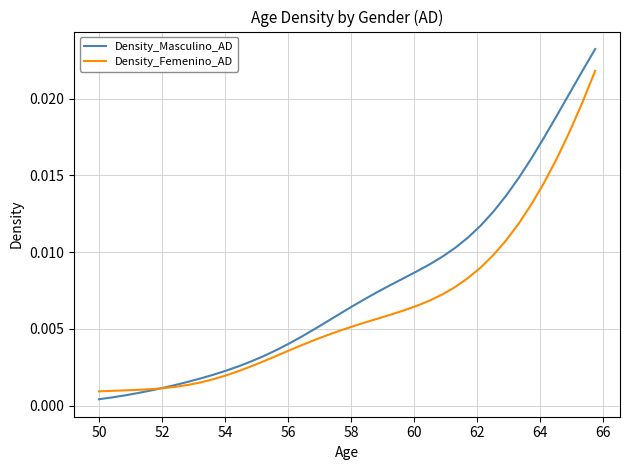

Does the chart have visible grid lines?

Yes